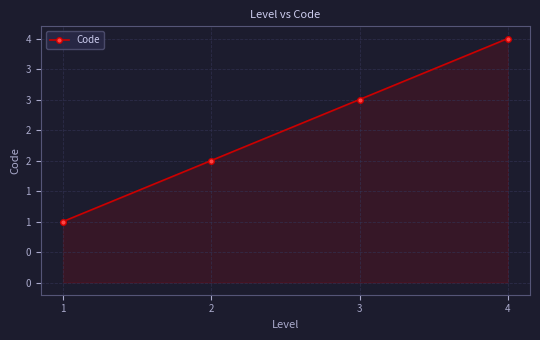

Does the chart have visible grid lines?

Yes